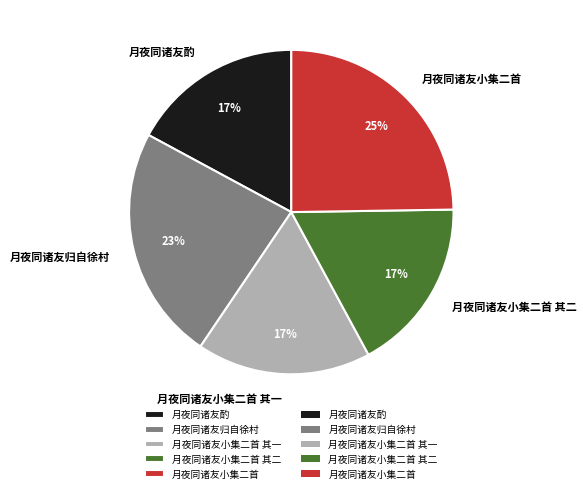

What percentage is the 月夜同诸友小集二首 其一 slice, to the nearest percent?

17%